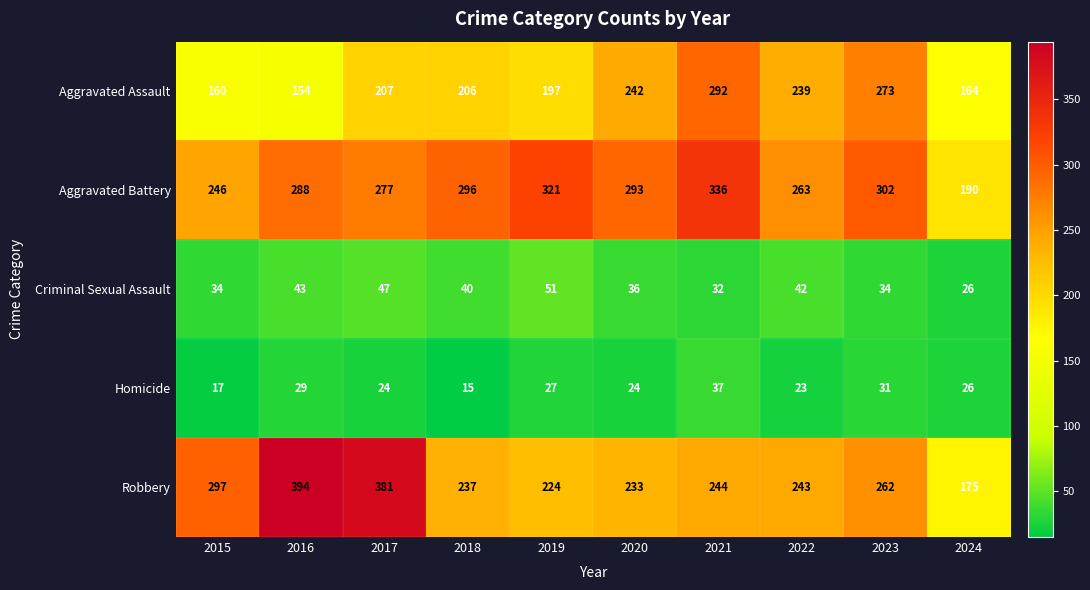

How many distinct data groups are displayed?

5